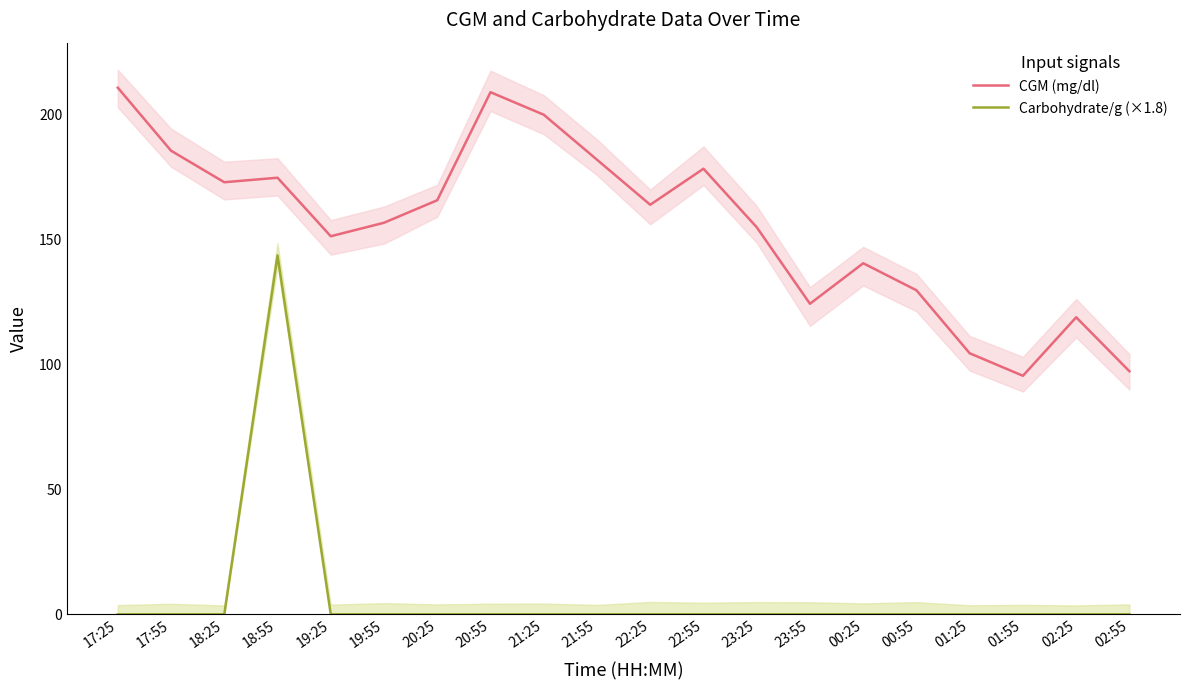

How many interior local valleys does the CGM (mg/dl) series have?

5